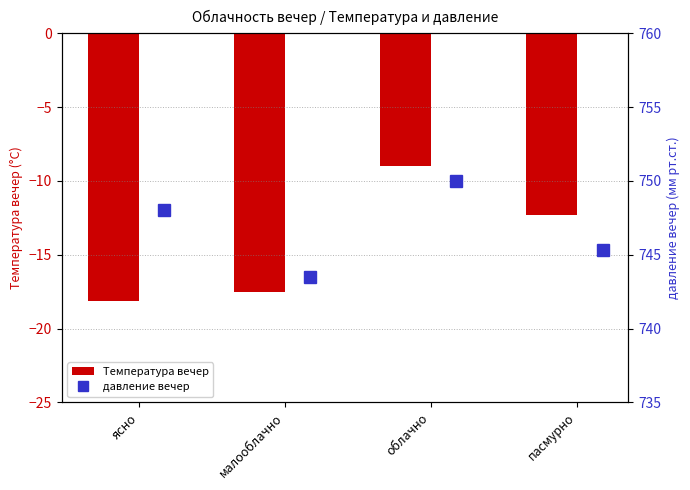

How many data points in давление вечер are less than 748?

2